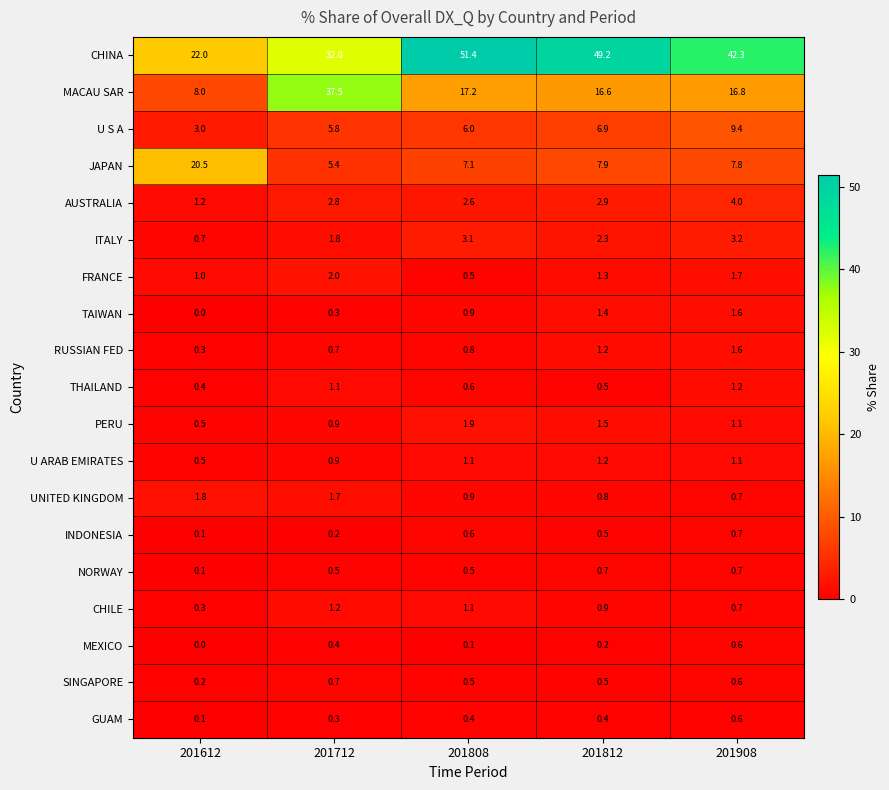

What is the difference between the highest and lowest values at 201812?

49.0